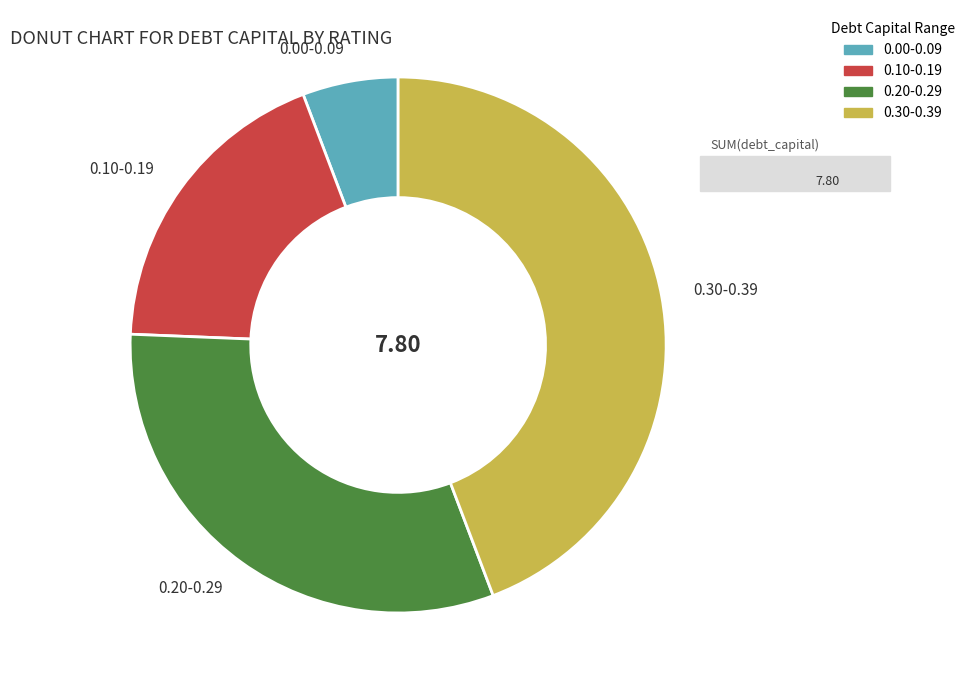

What is the largest slice in the pie chart?

0.30-0.39